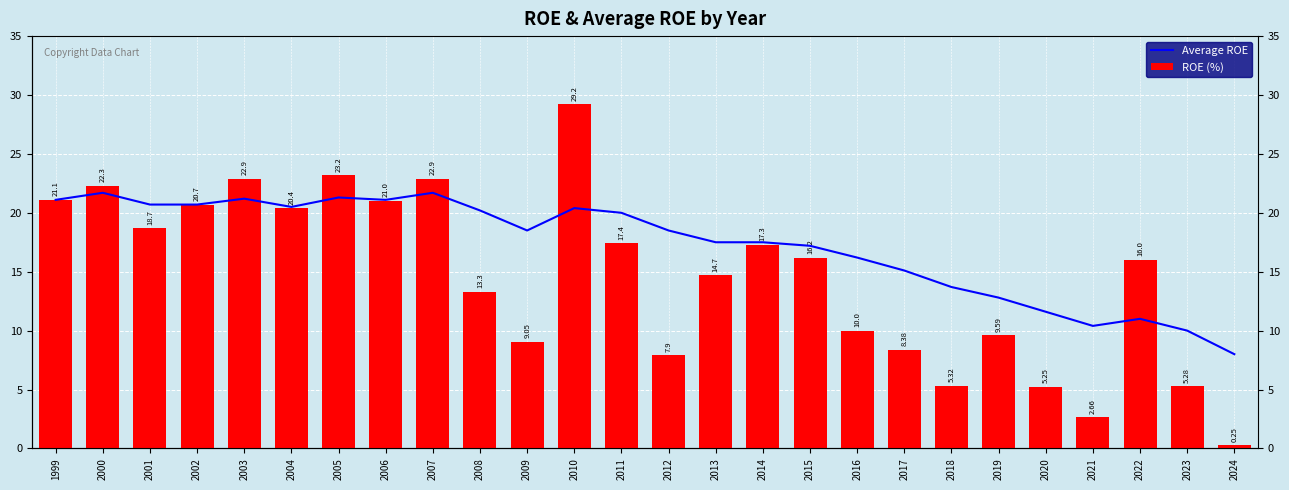

What is the average value of the Average ROE series?

17.3